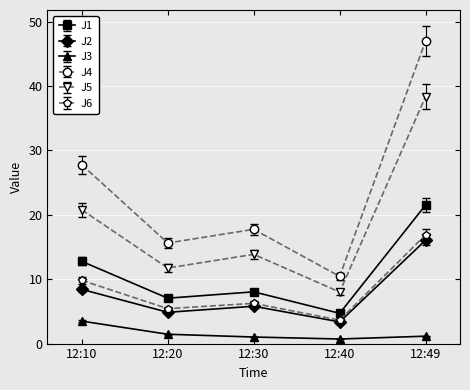

What is the value of the J1 point at the 4th from the left?

4.7